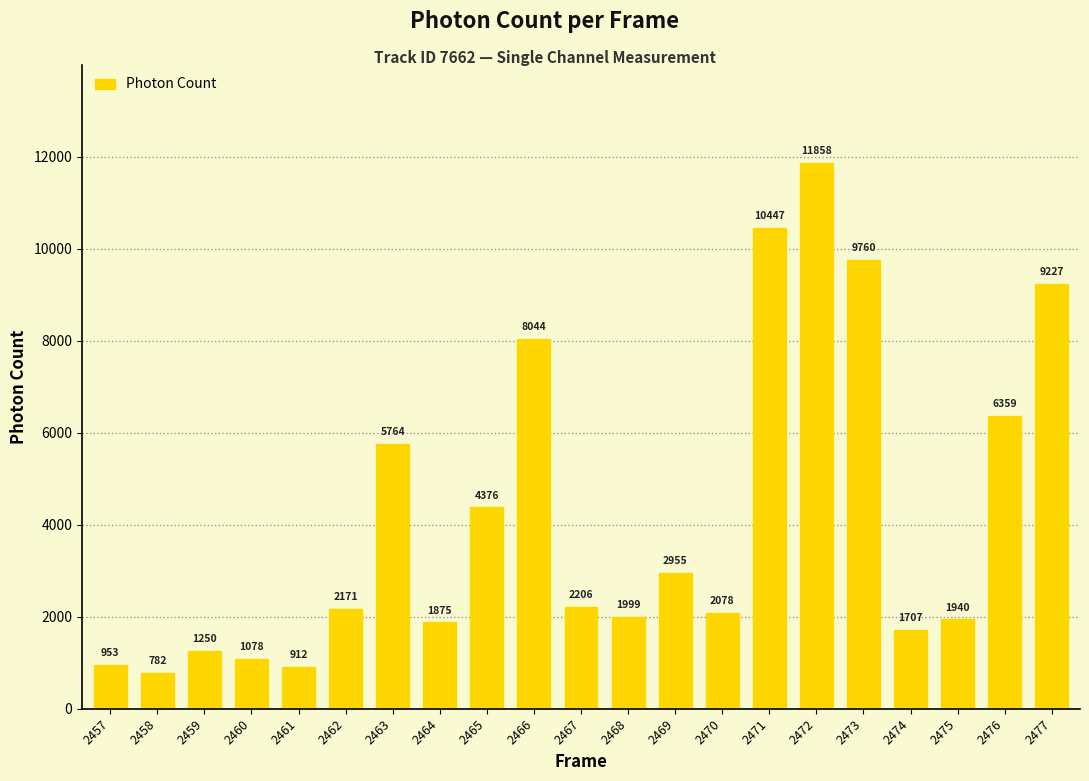

How many data points are less than 2171?

10